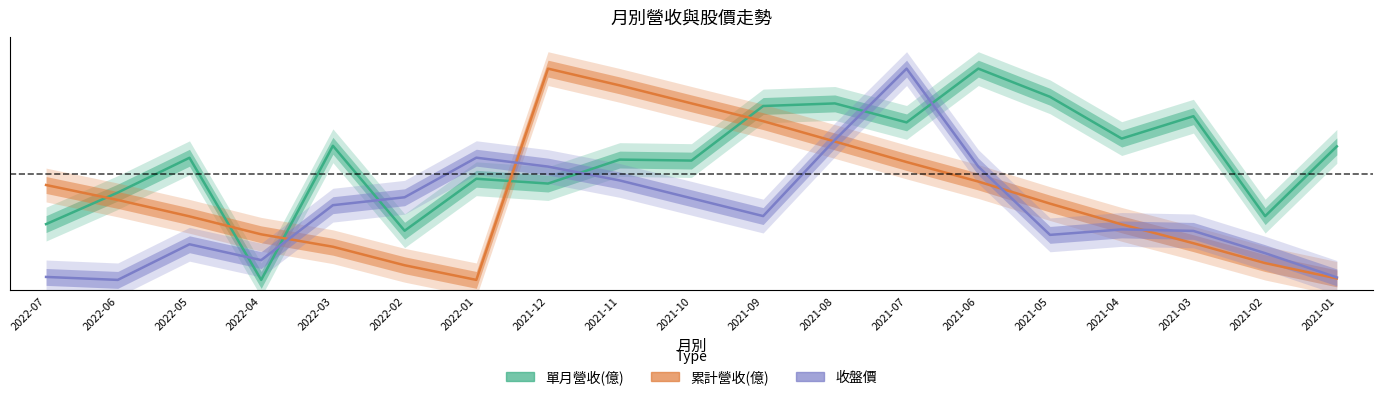

At how many categories does at least one series exceed 0?

19